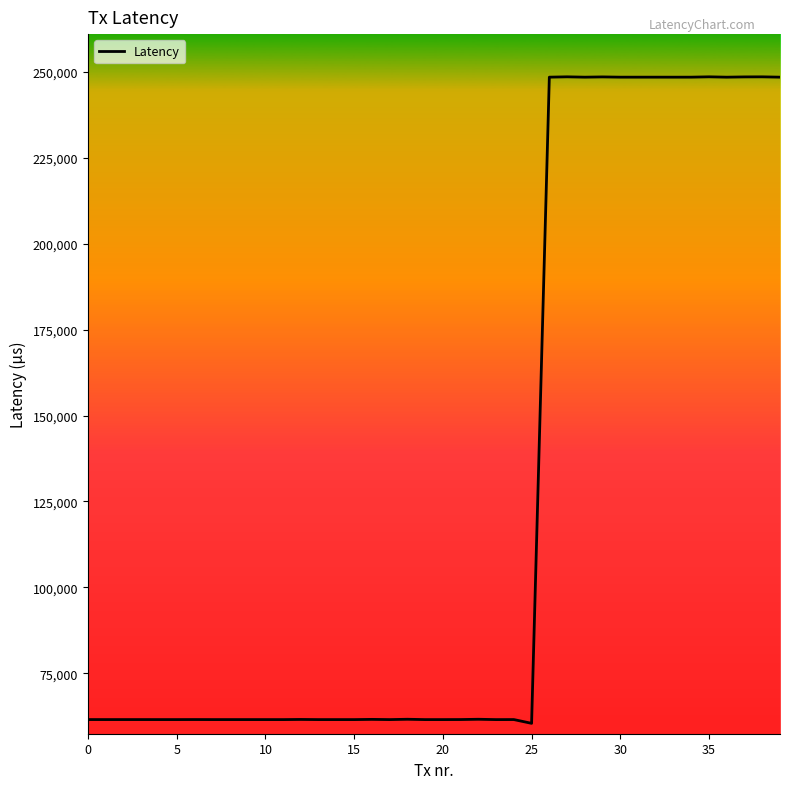

What is the difference between the maximum and minimum values?

188086